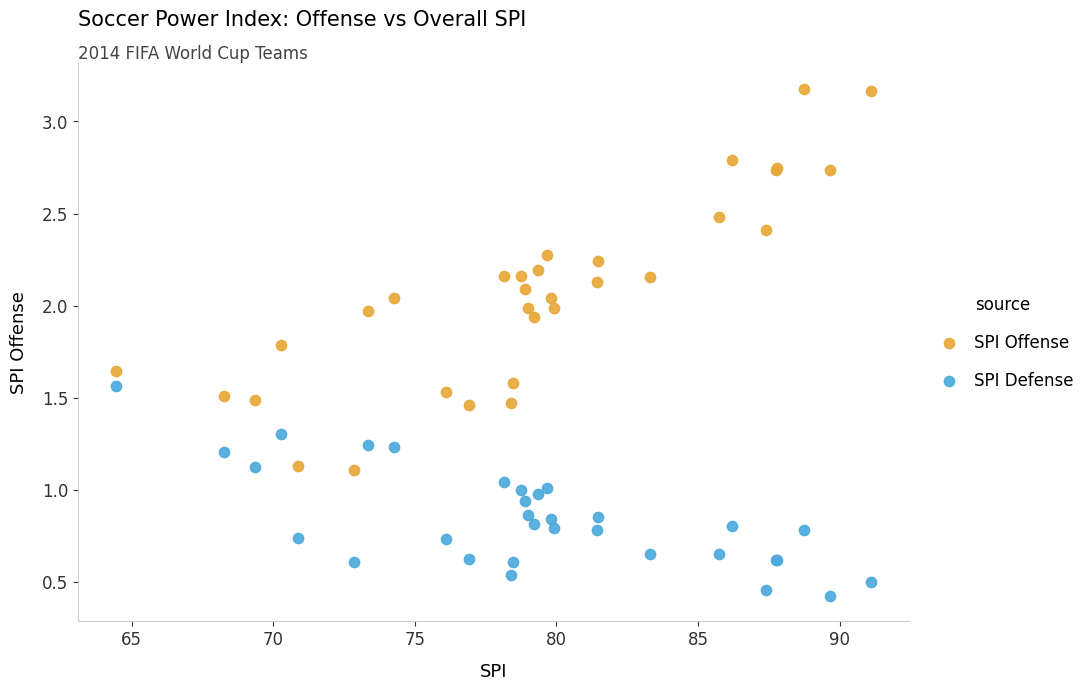

Which series contains the highest Y value?

SPI Offense